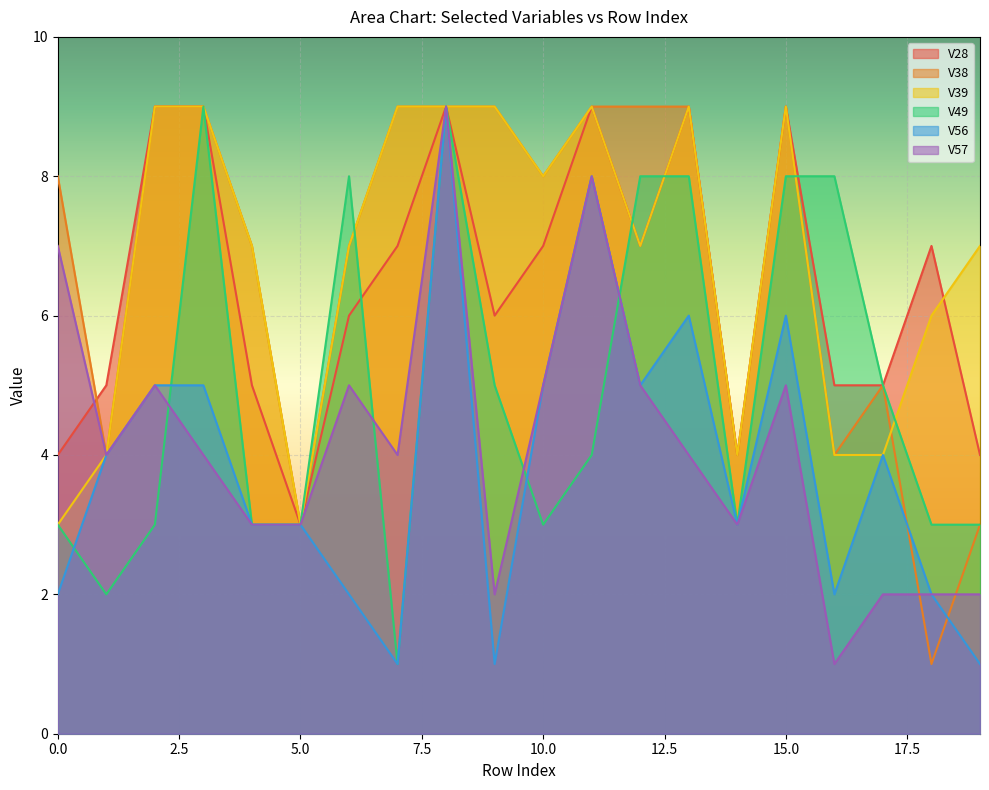

What is the lowest value of the V39 series?

3